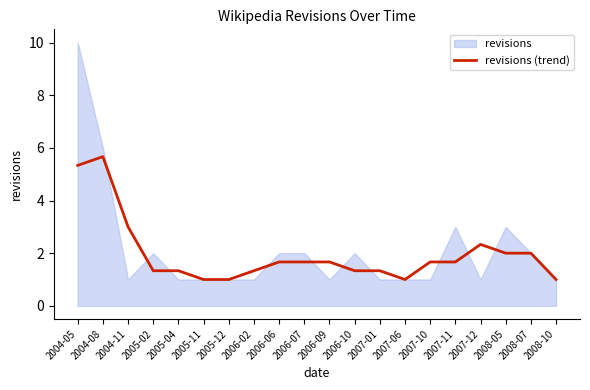

How many lines are shown in the chart?

1